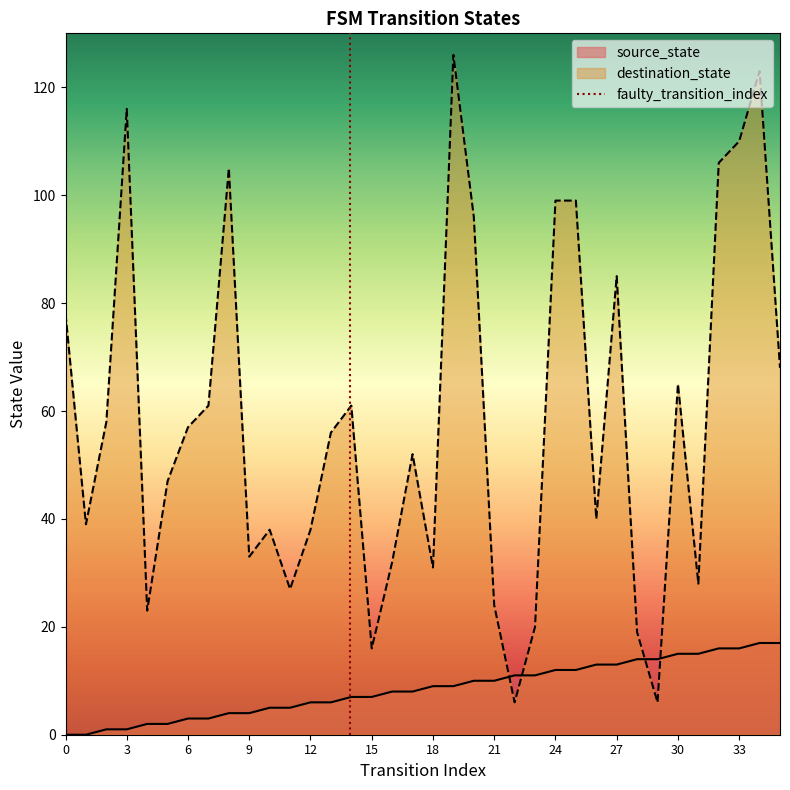

The source_state series shows 18 at 24. True or false?

False